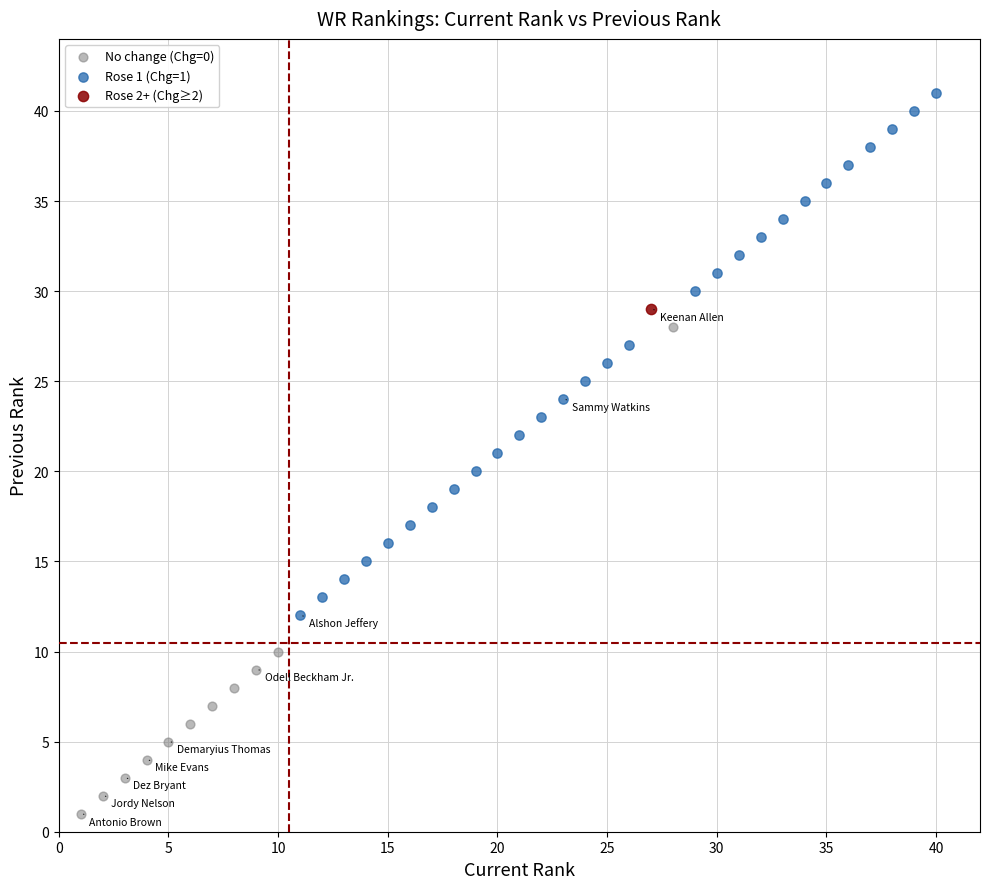

Which series reaches the minimum Y coordinate?

No change (Chg=0)